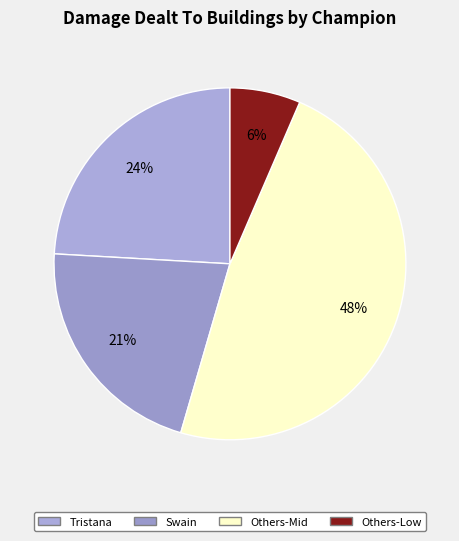

Rank the categories by value from lowest to highest.

Others-Low, Swain, Tristana, Others-Mid